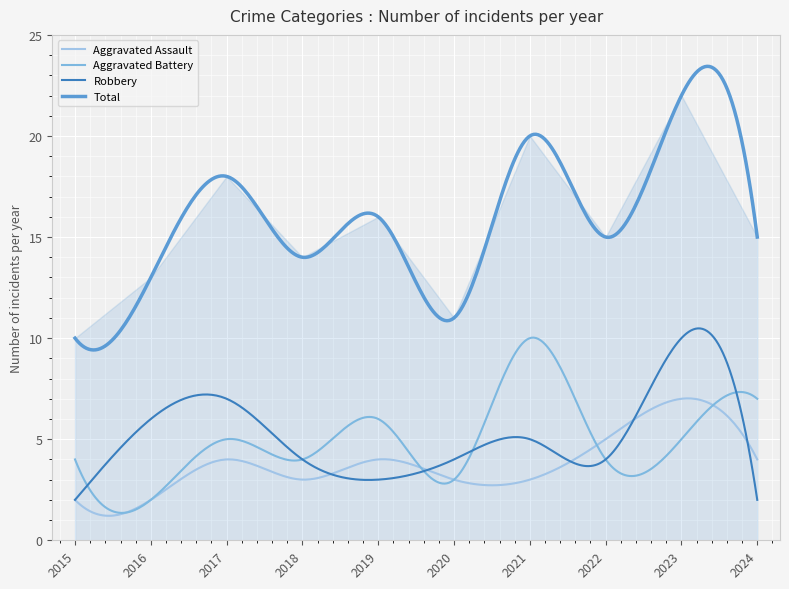

Where is the first local minimum for Aggravated Battery?

2016